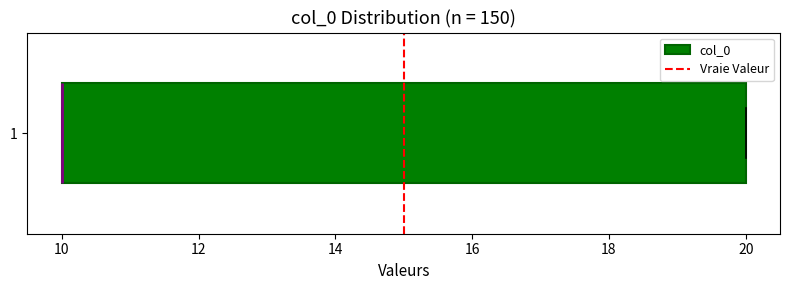

Read this box plot against the x-axis: the position of the median line, the range covered by the box, and the ends of both whiskers. The values are not printed on the chart, so give them approximately, as read against the axis.

median 10 (drawn on the box's left edge), box 10 to 20, whiskers 10 to 20